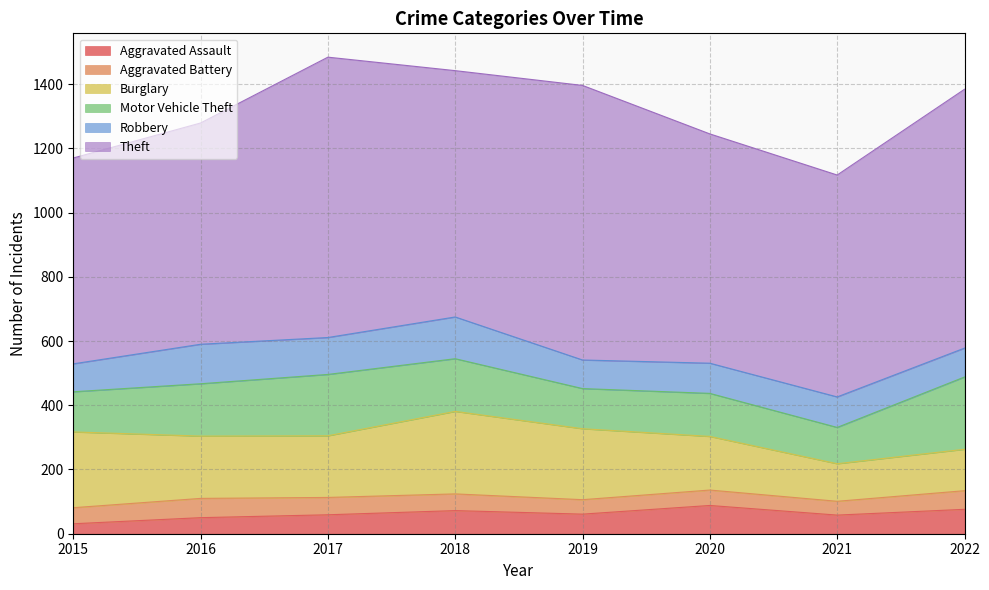

List the series in order of their peak value, highest first.

Theft, Burglary, Motor Vehicle Theft, Robbery, Aggravated Assault, Aggravated Battery